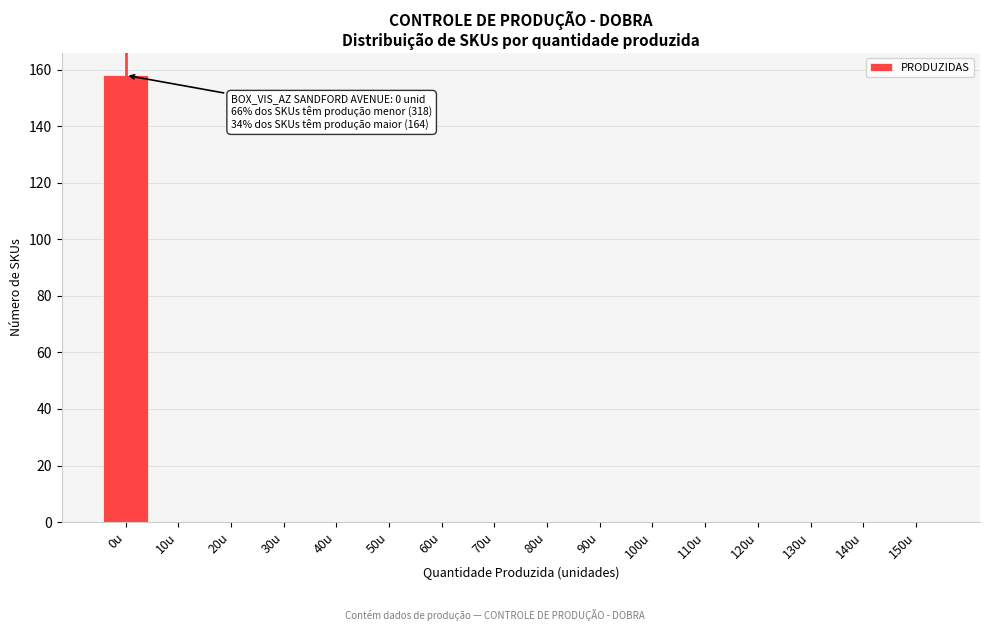

Reading right to left, transcribe all the data shown in this chart.

150u=0	140u=0	130u=0	120u=0	110u=0	100u=0	90u=0	80u=0	70u=0	60u=0	50u=0	40u=0	30u=0	20u=0	10u=0	0u=158